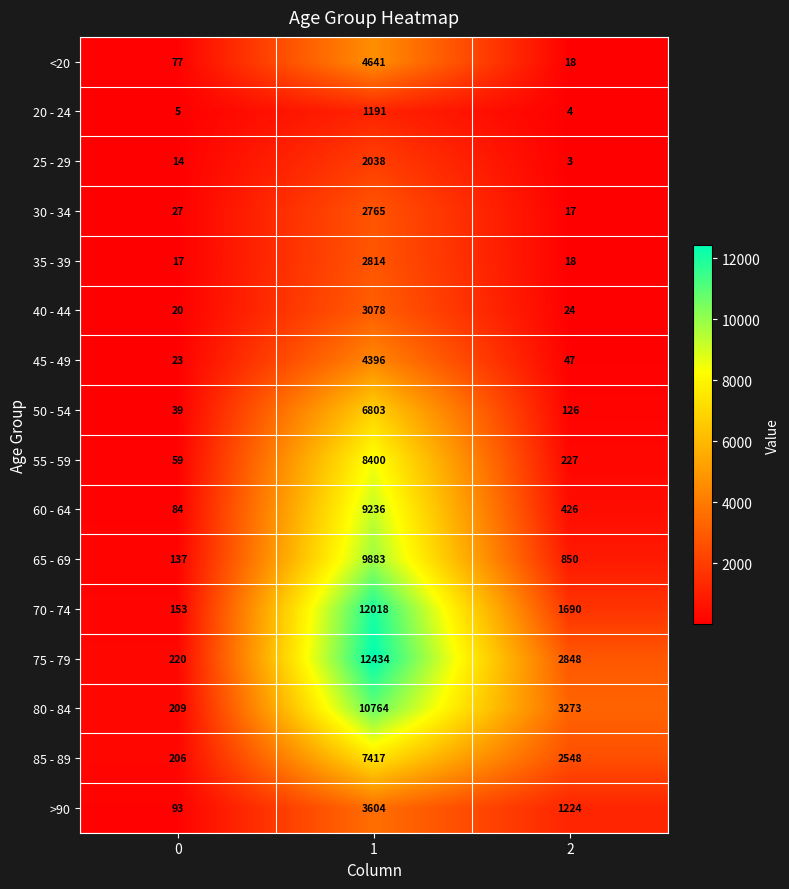

Rank the series by their maximum value, from lowest to highest.

20 - 24, 25 - 29, 30 - 34, 35 - 39, 40 - 44, >90, 45 - 49, <20, 50 - 54, 85 - 89, 55 - 59, 60 - 64, 65 - 69, 80 - 84, 70 - 74, 75 - 79